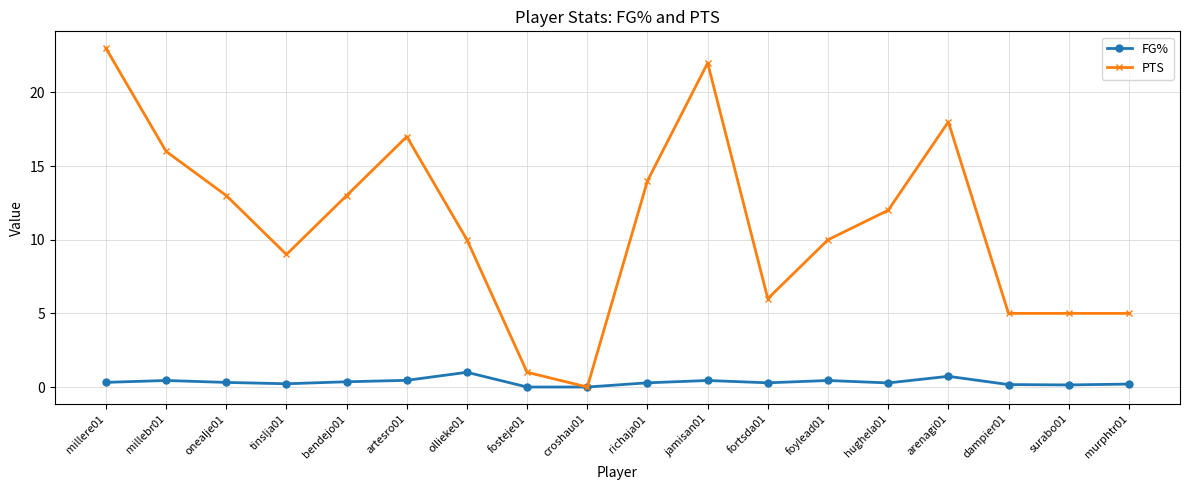

What is the value of the PTS point at the 6th from the left?

17.0